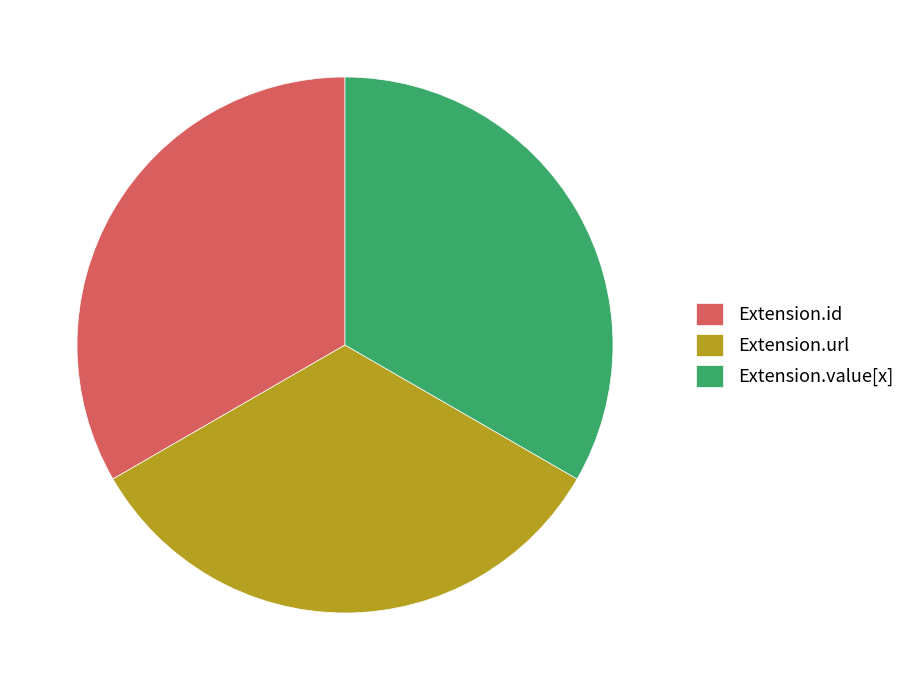

Is it true that Extension.url is 33% of the pie?

True